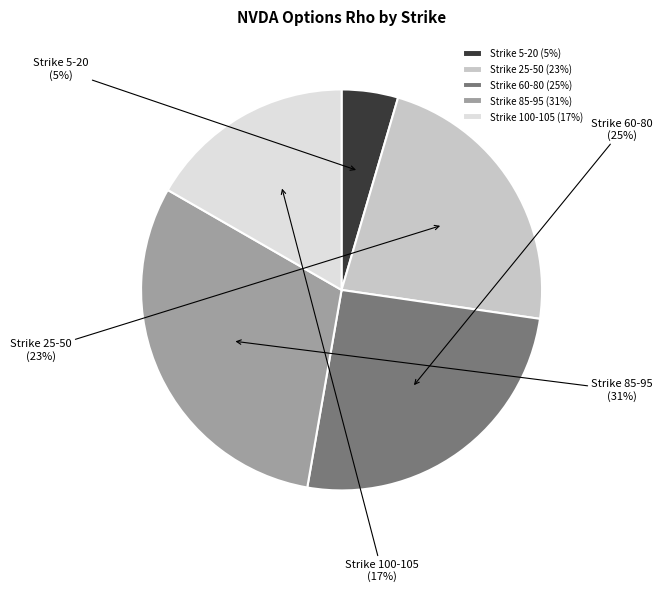

Does Strike 60-80 account for over 50% of the chart?

No